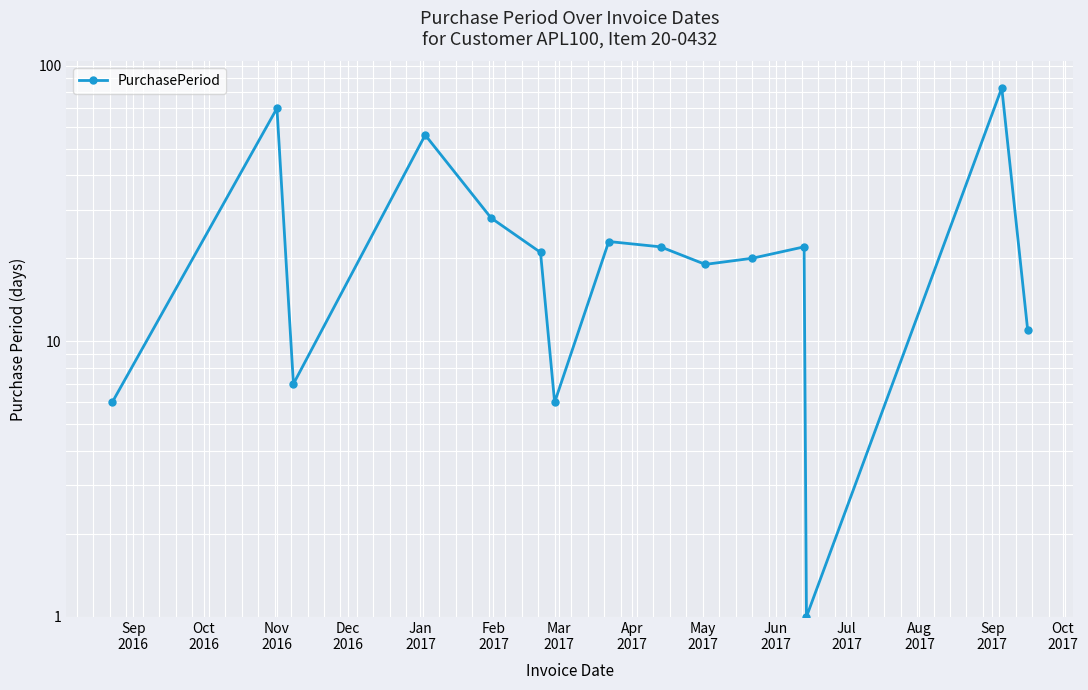

Where is the first local minimum?

Nov
2016